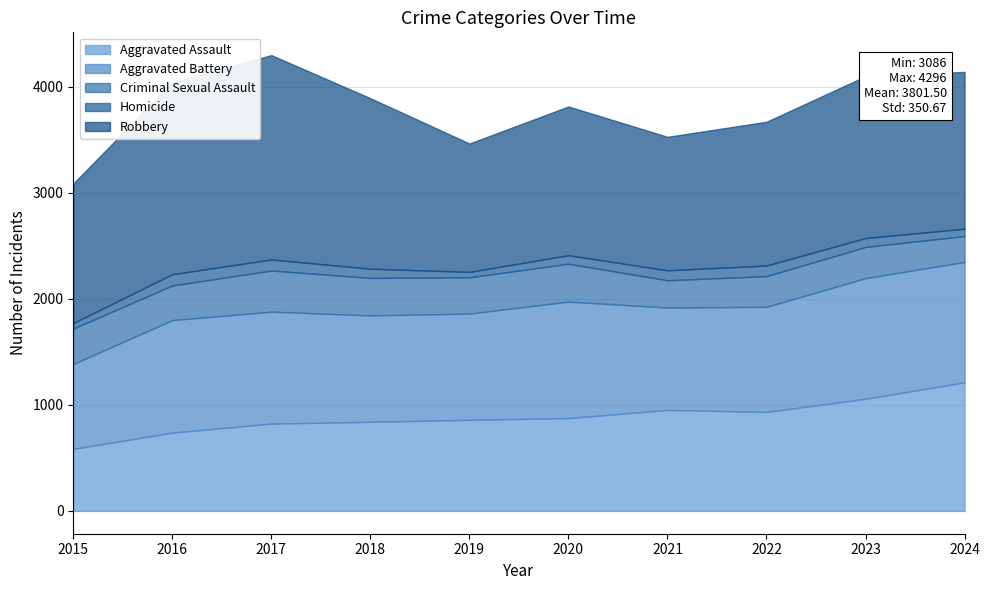

List the series in order of their peak value, highest first.

Robbery, Aggravated Assault, Aggravated Battery, Criminal Sexual Assault, Homicide